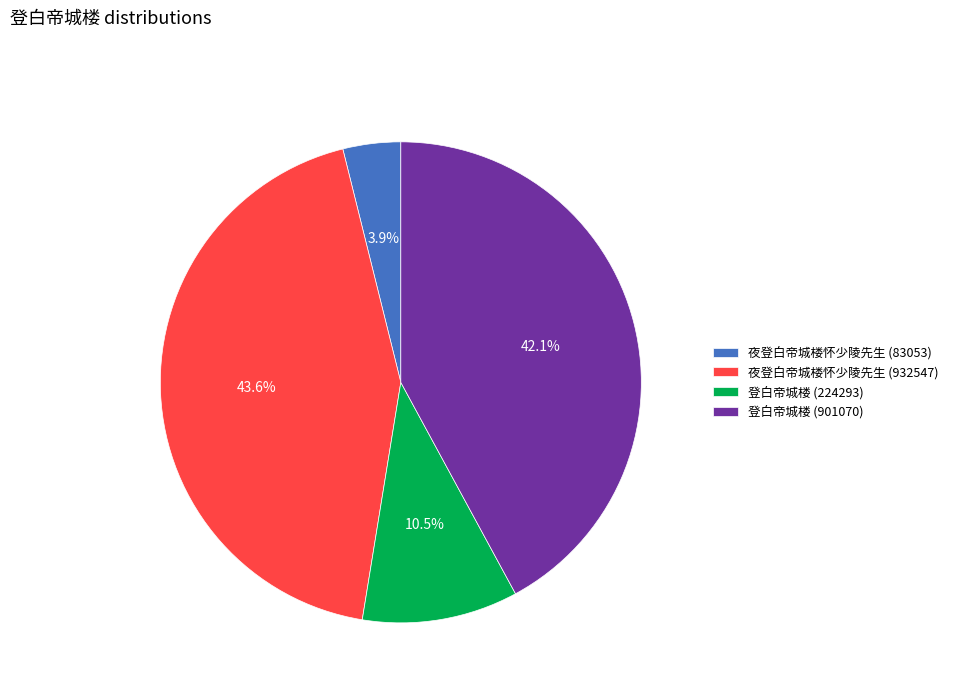

Is it true that 夜登白帝城楼怀少陵先生 (932547) is 44% of the pie?

True